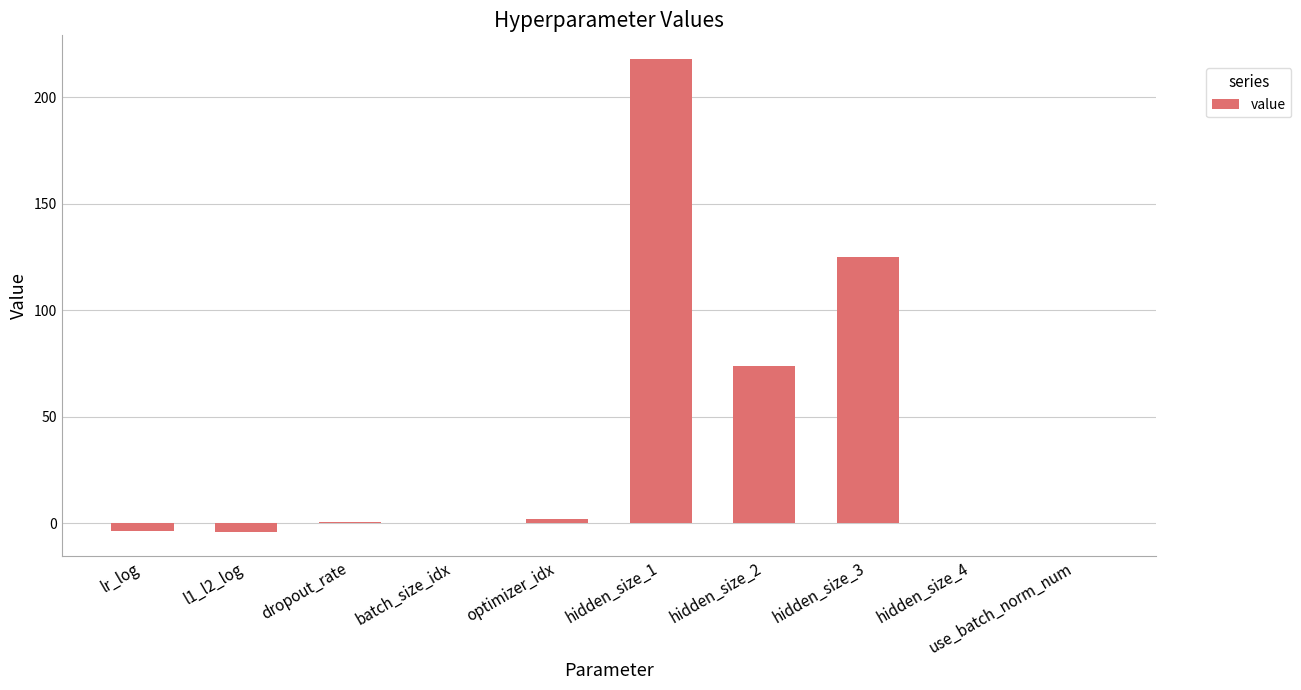

What is the maximum value shown in the chart?

218.0